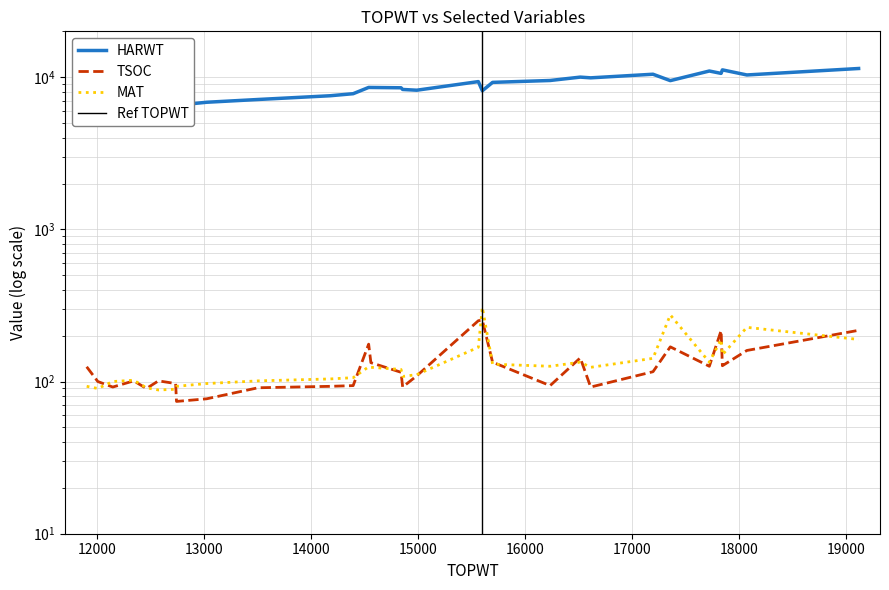

List the labels in order of HARWT value, smallest first.

12005, 11901, 12145, 12572, 12341, 12460, 12741, 12733, 13023, 13504, 14178, 14393, 15601, 14988, 14856, 14841, 14559, 14538, 15697, 15564, 17359, 16235, 16614, 16517, 18075, 17197, 17834, 17724, 17846, 19120